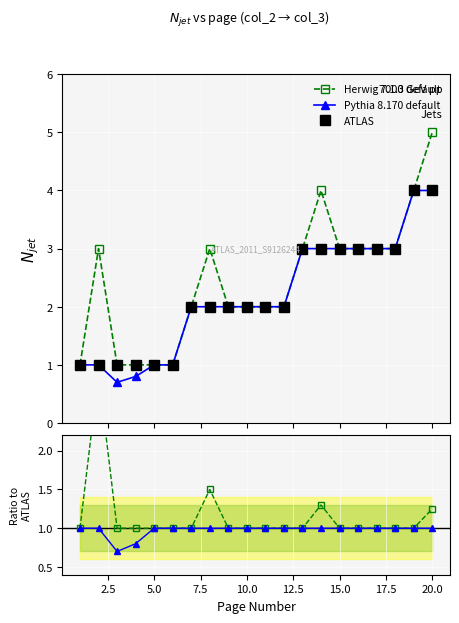

What is the difference between the maximum and second lowest values in the ATLAS series?

3.0